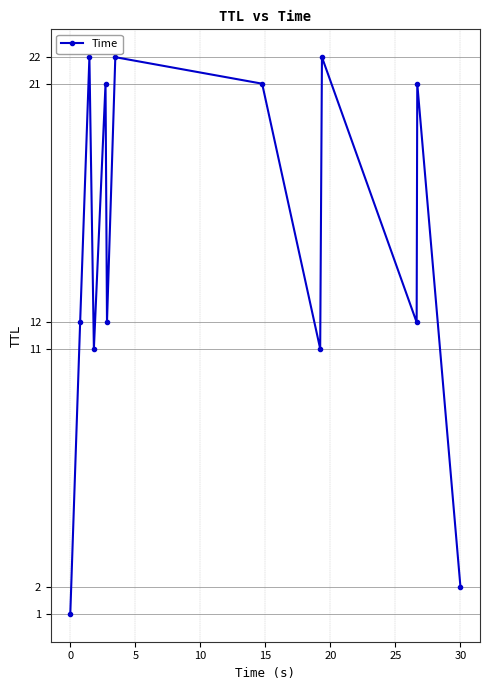

How many series are shown in this chart?

1